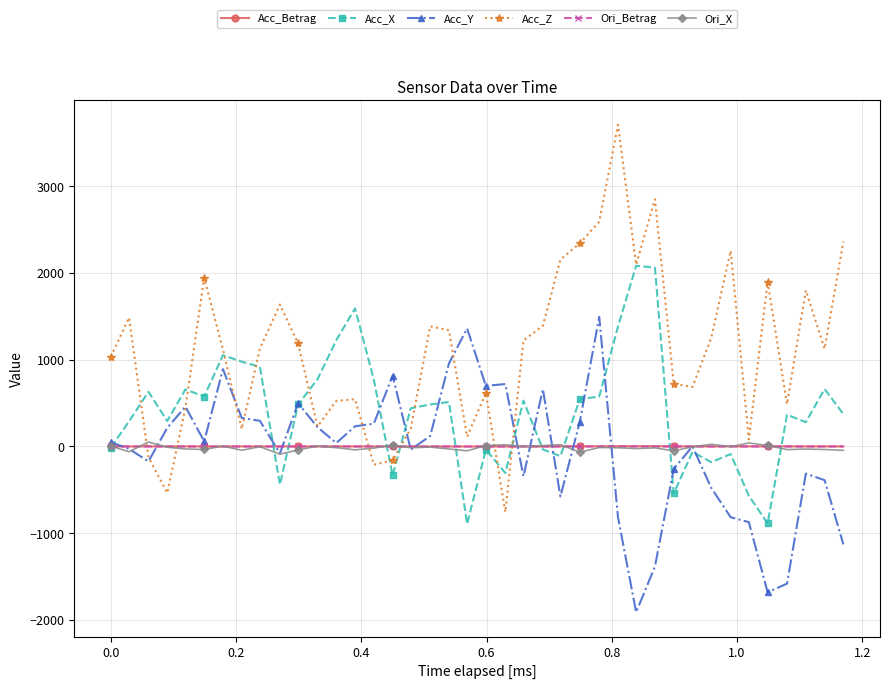

Is this an area chart (filled region under the line)?

No